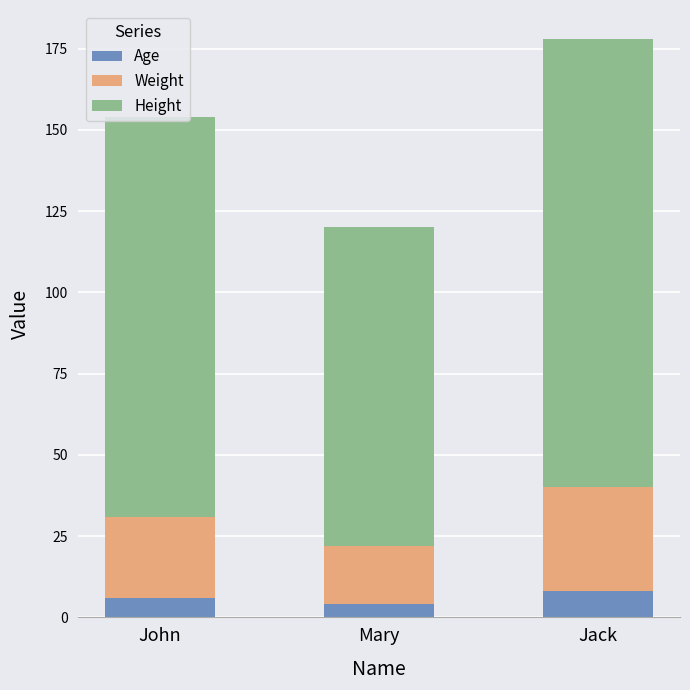

What is the total value across all series at Jack?

178